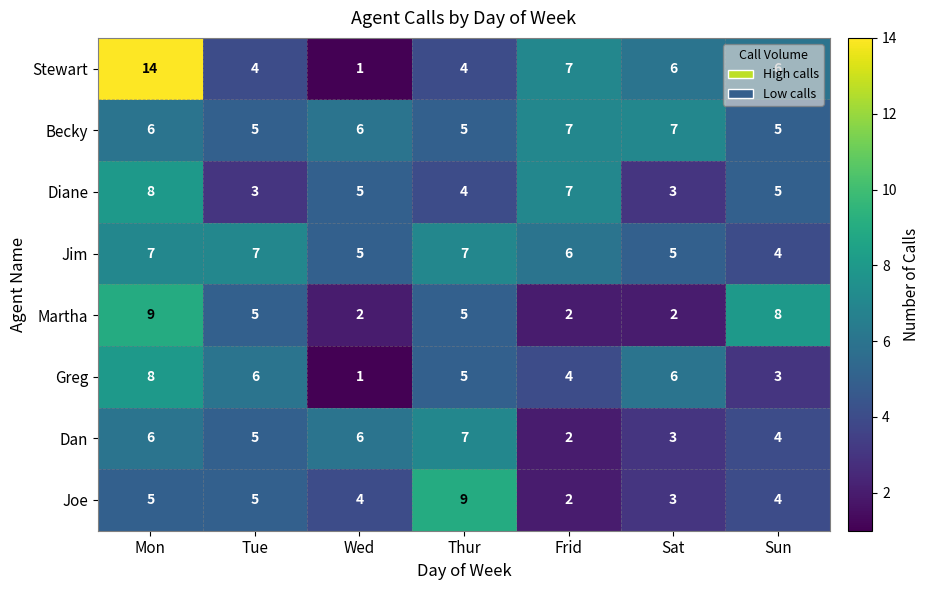

Is the value of Becky at Sat greater than the value of Jim at Sun?

Yes